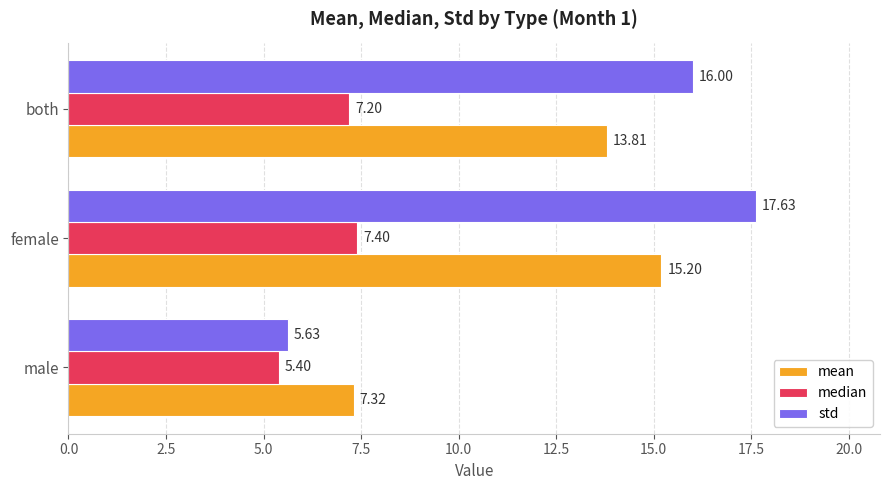

Between female and both, which series saw the biggest shift?

std